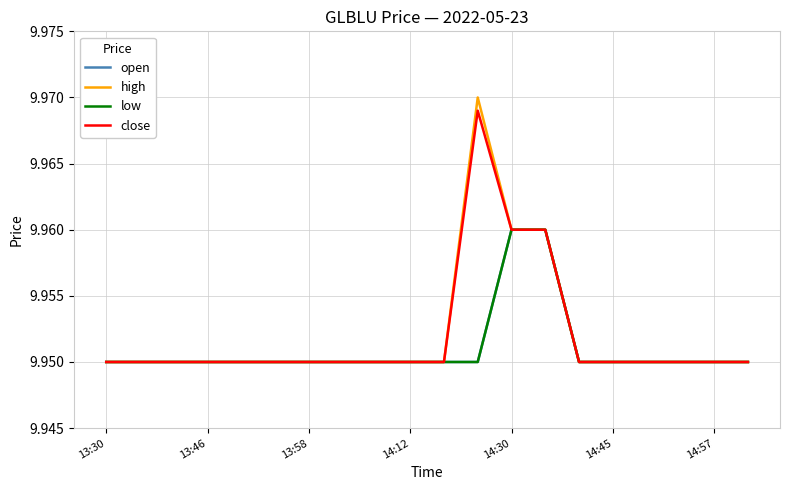

What is the label of the 6th point from the left?

14:45